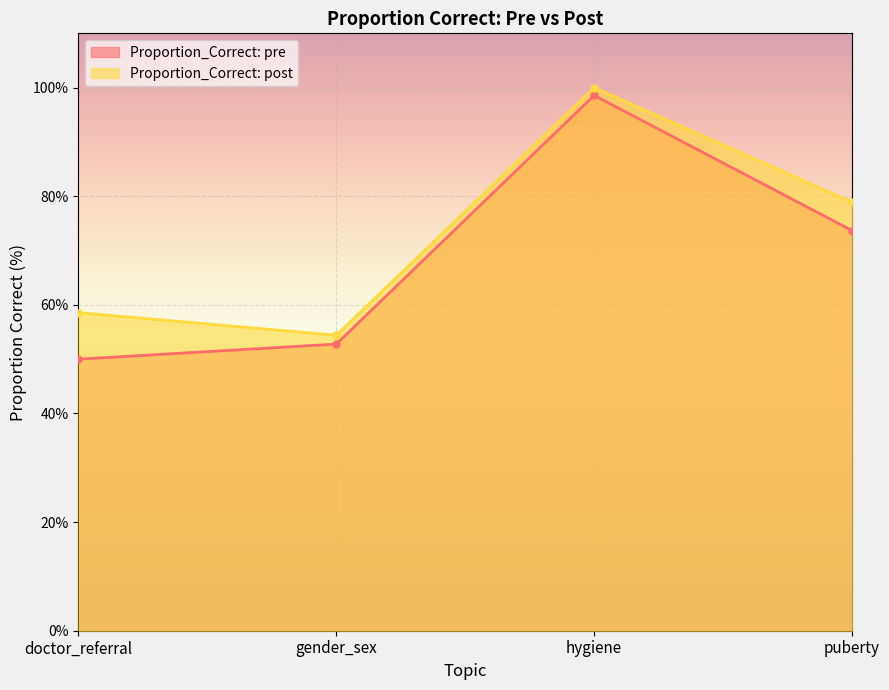

True or false: Proportion_Correct: pre and Proportion_Correct: post intersect in this chart.

False